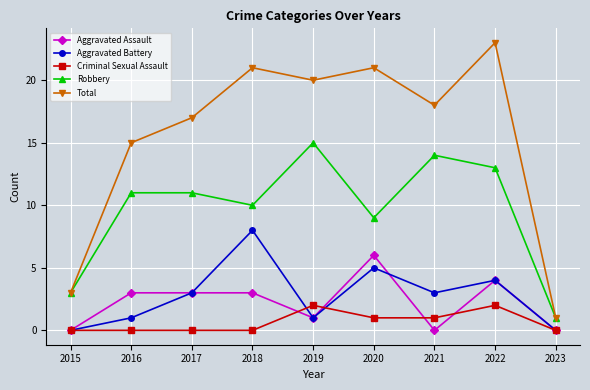

True or false: Criminal Sexual Assault and Aggravated Assault cross at least once.

True